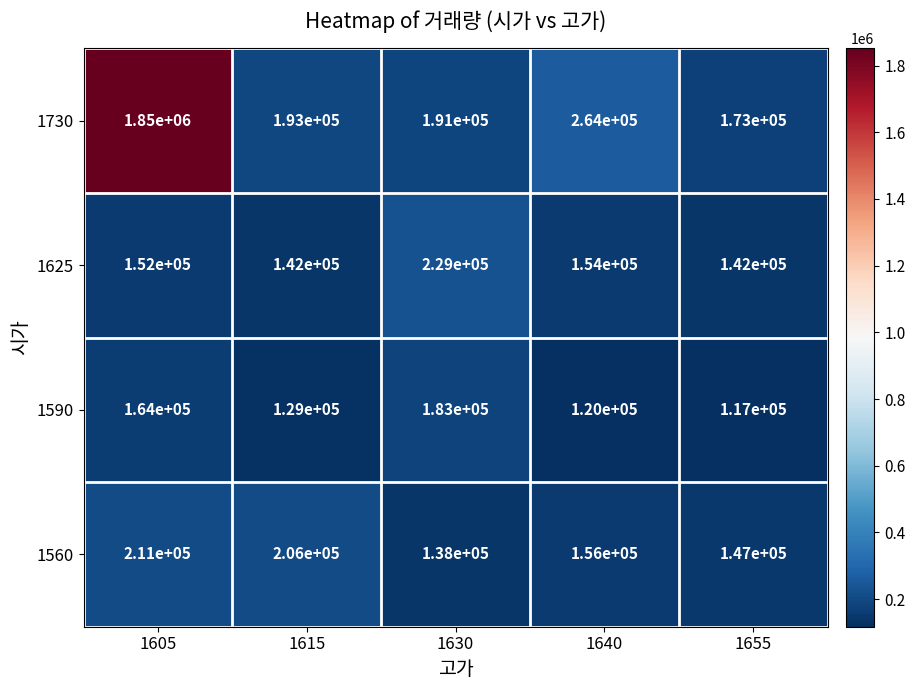

Which series has the largest total across all categories?

1730